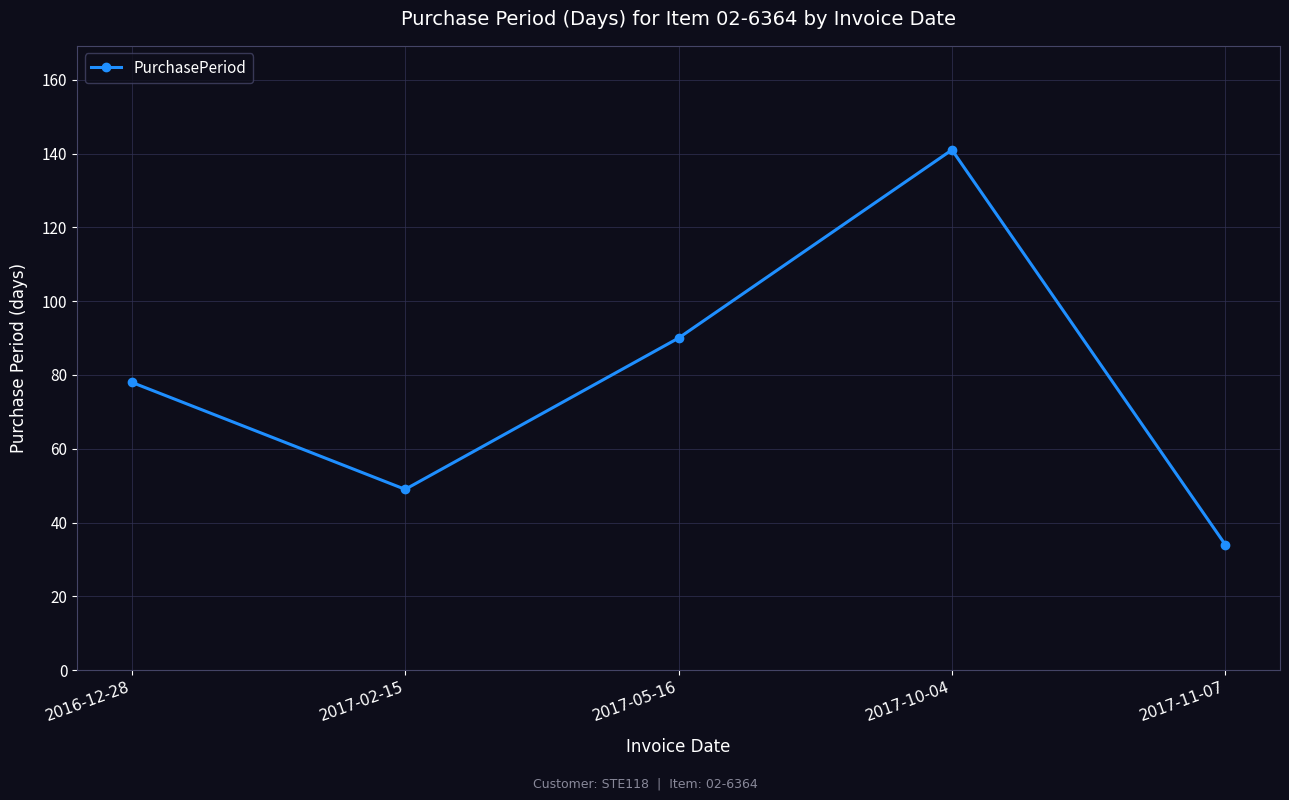

What is the sum of all values?

392